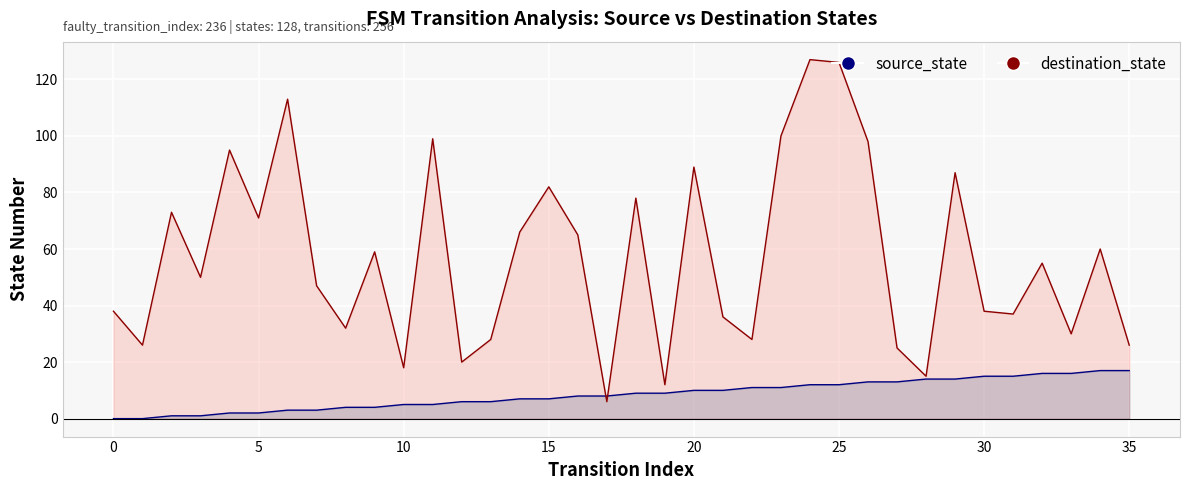

Read the source_state value at 16.

8